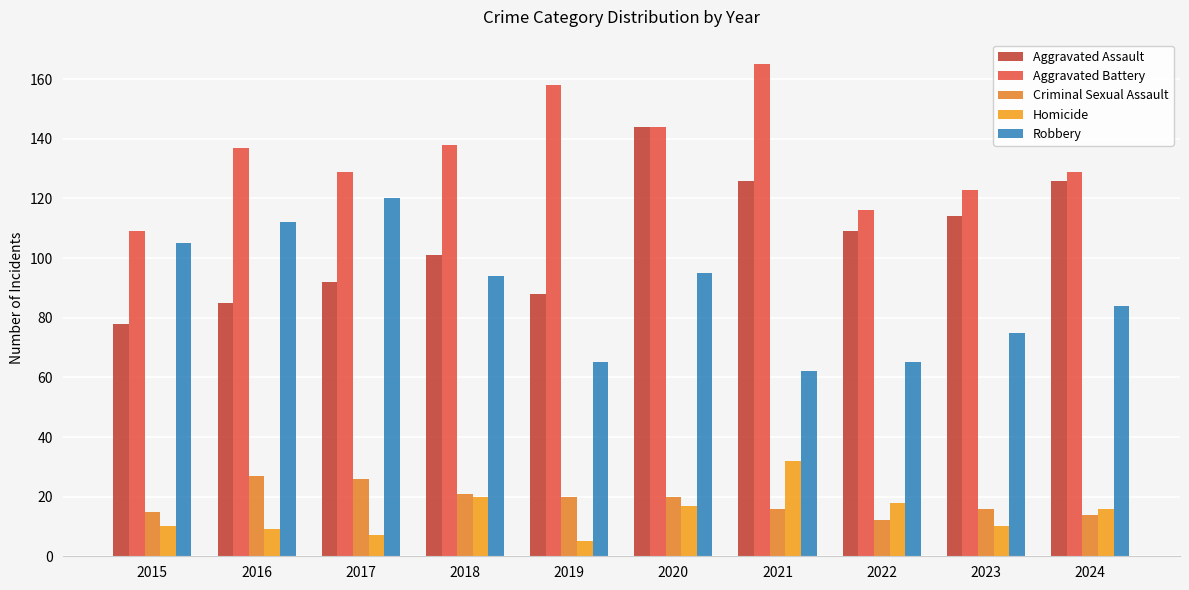

Reading right to left, transcribe all the data shown in this chart.

Aggravated Assault: 2024=126	2023=114	2022=109	2021=126	2020=144	2019=88	2018=101	2017=92	2016=85	2015=78
Aggravated Battery: 2024=129	2023=123	2022=116	2021=165	2020=144	2019=158	2018=138	2017=129	2016=137	2015=109
Criminal Sexual Assault: 2024=14	2023=16	2022=12	2021=16	2020=20	2019=20	2018=21	2017=26	2016=27	2015=15
Homicide: 2024=16	2023=10	2022=18	2021=32	2020=17	2019=5	2018=20	2017=7	2016=9	2015=10
Robbery: 2024=84	2023=75	2022=65	2021=62	2020=95	2019=65	2018=94	2017=120	2016=112	2015=105